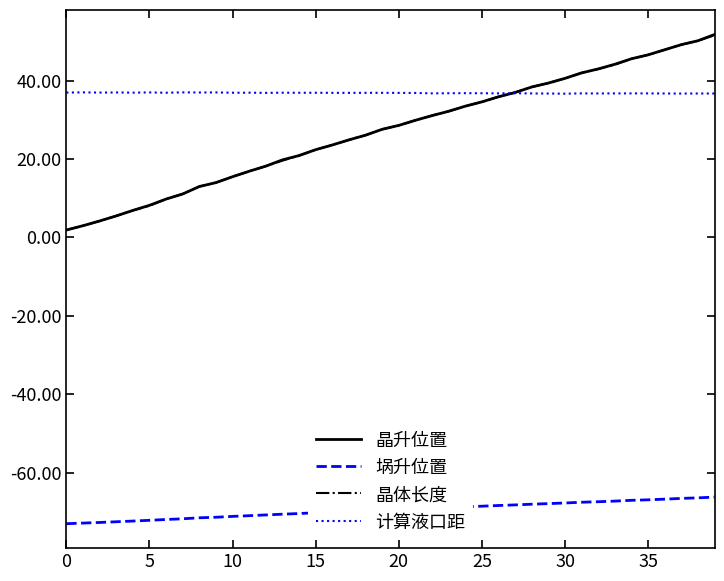

Which series has the widest spread of values?

晶升位置